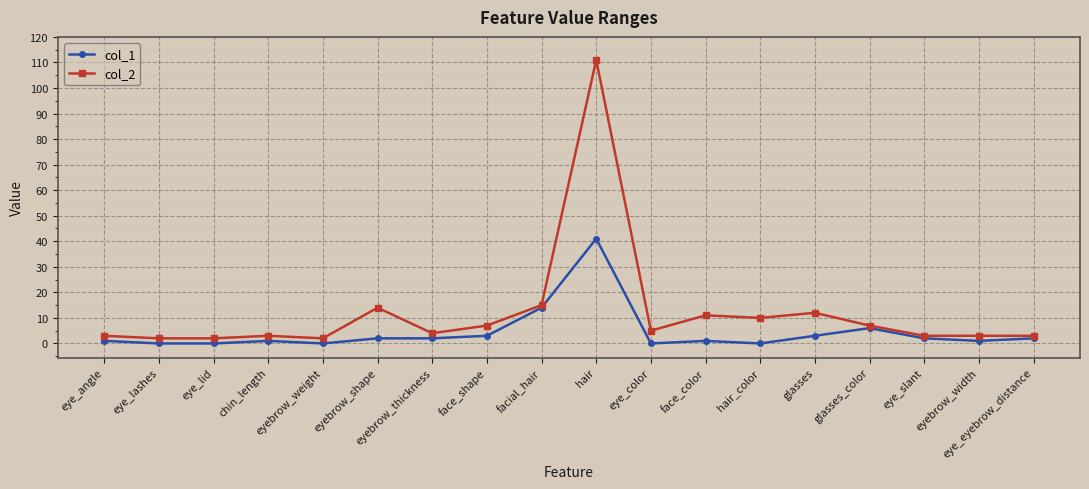

Reading left to right, transcribe all the data shown in this chart.

col_1: eye_angle=1	eye_lashes=0	eye_lid=0	chin_length=1	eyebrow_weight=0	eyebrow_shape=2	eyebrow_thickness=2	face_shape=3	facial_hair=14	hair=41	eye_color=0	face_color=1	hair_color=0	glasses=3	glasses_color=6	eye_slant=2	eyebrow_width=1	eye_eyebrow_distance=2
col_2: eye_angle=3	eye_lashes=2	eye_lid=2	chin_length=3	eyebrow_weight=2	eyebrow_shape=14	eyebrow_thickness=4	face_shape=7	facial_hair=15	hair=111	eye_color=5	face_color=11	hair_color=10	glasses=12	glasses_color=7	eye_slant=3	eyebrow_width=3	eye_eyebrow_distance=3